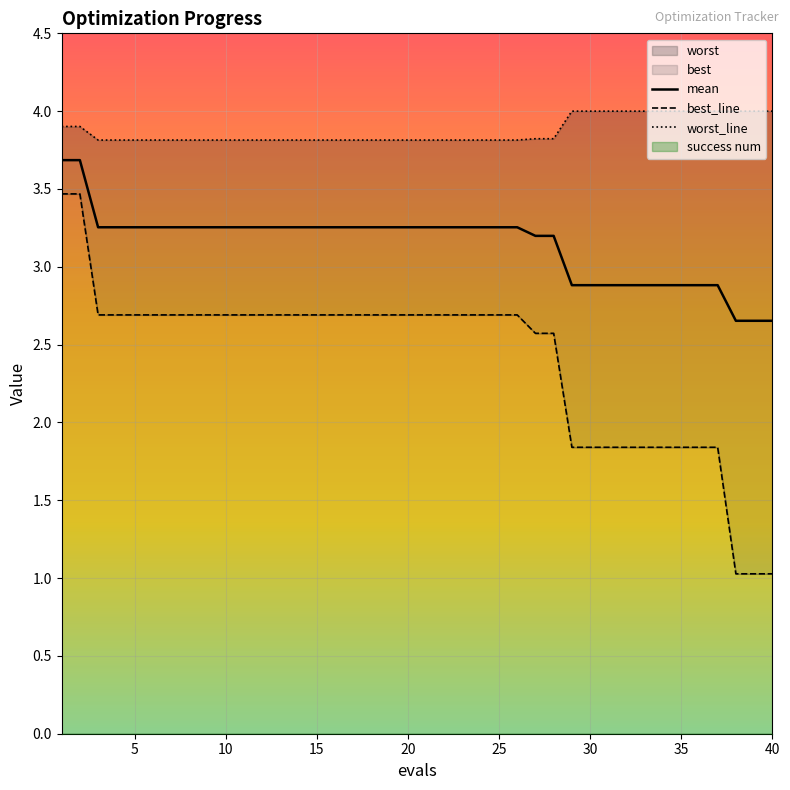

The value of mean at 22 is 5.3. True or false?

False